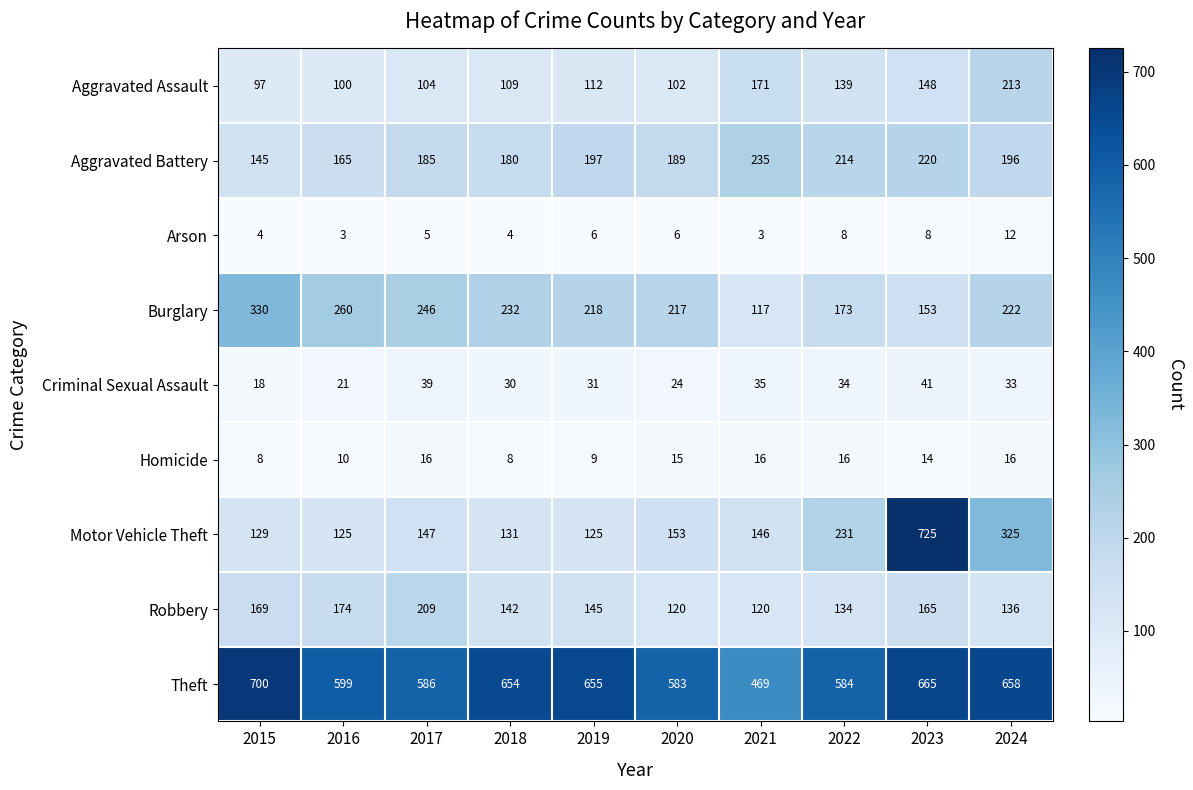

At which category is the sum across all series the highest?

2023